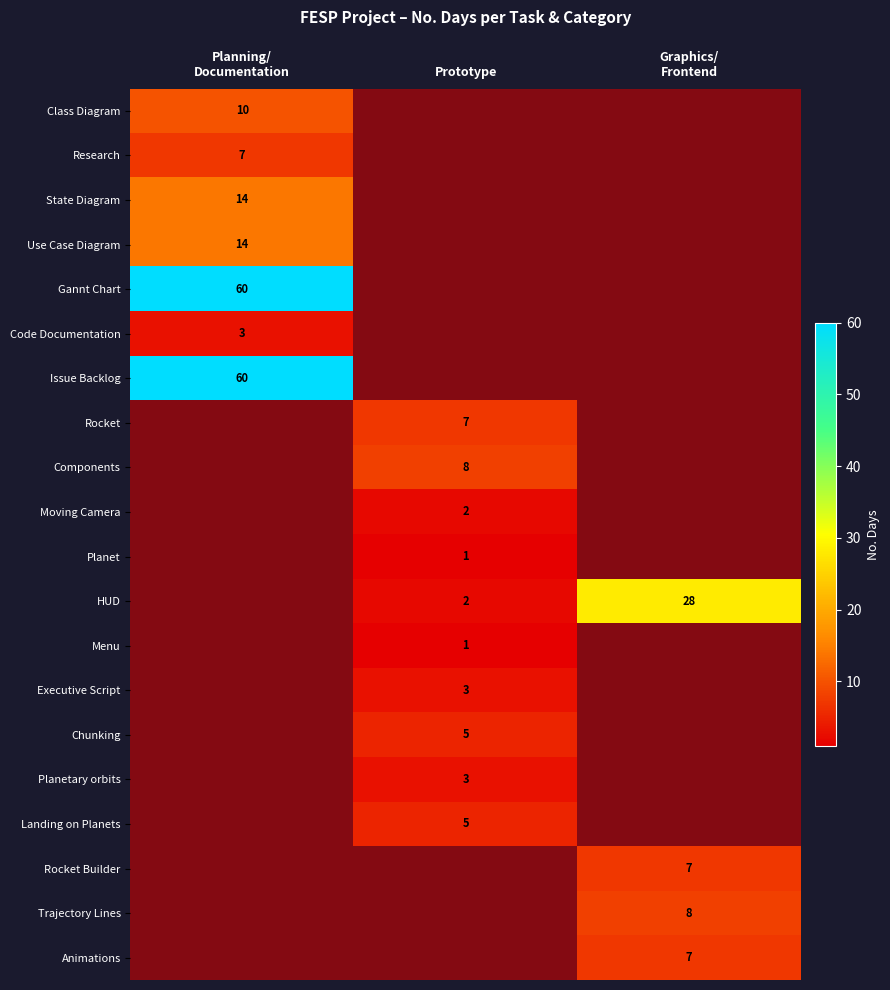

Which series changed the most between Planning/ Documentation and Graphics/ Frontend?

Gannt Chart